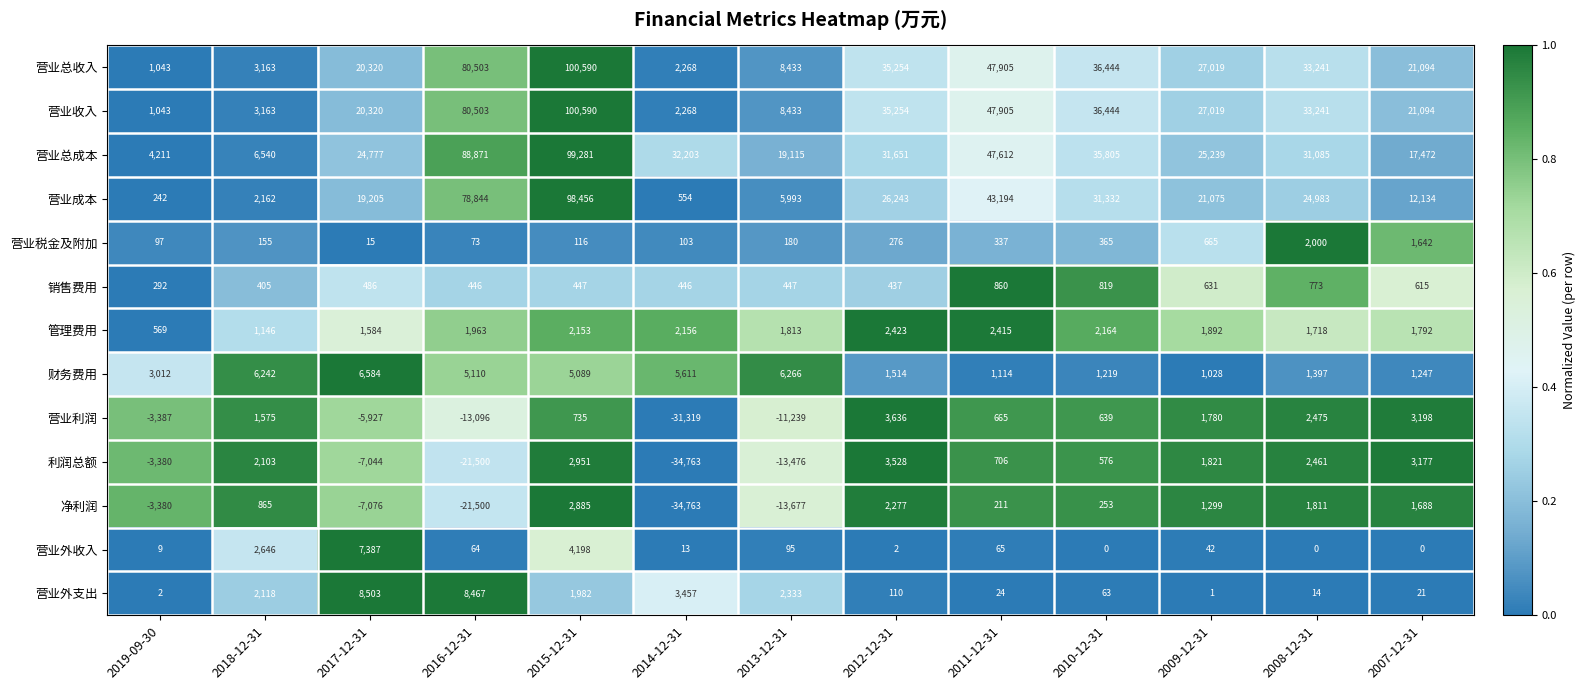

The 营业外支出 series shows 5809 at 2016-12-31. True or false?

False